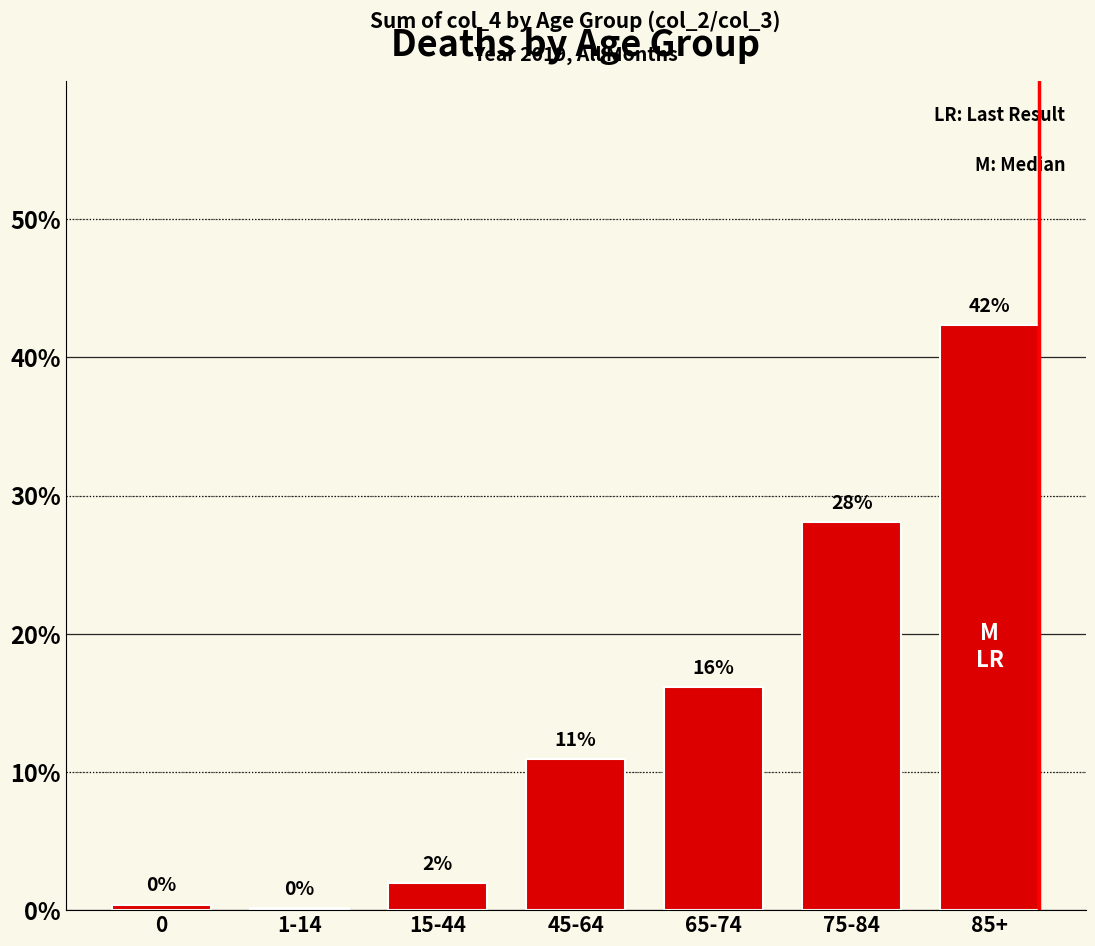

List the labels in order of value, smallest first.

1-14, 0, 15-44, 45-64, 65-74, 75-84, 85+